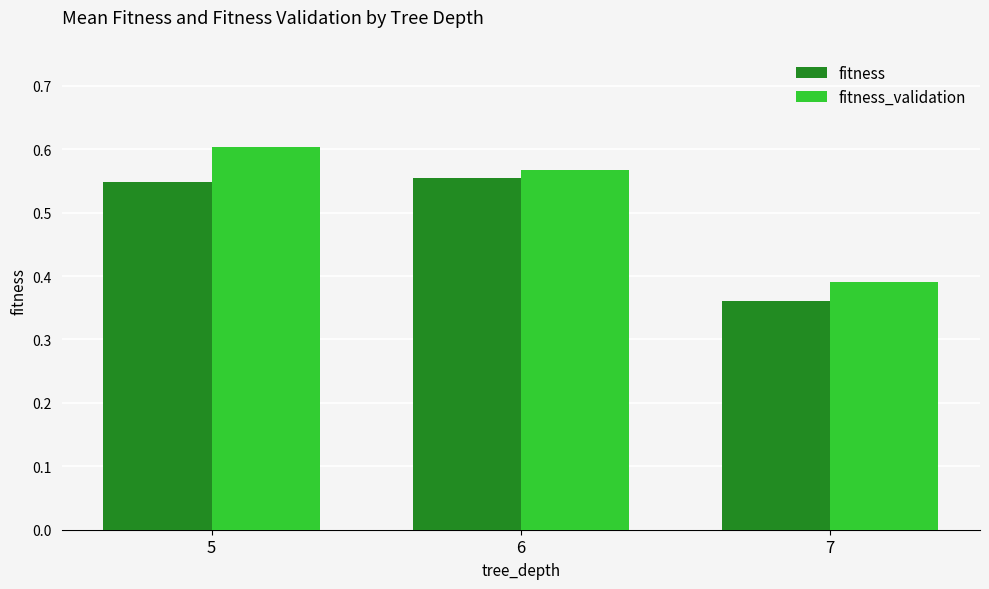

Are the bars horizontal?

No